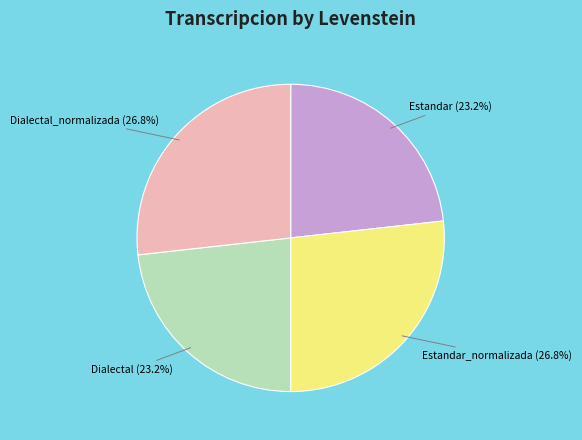

Is there any slice that represents more than half of the pie?

No